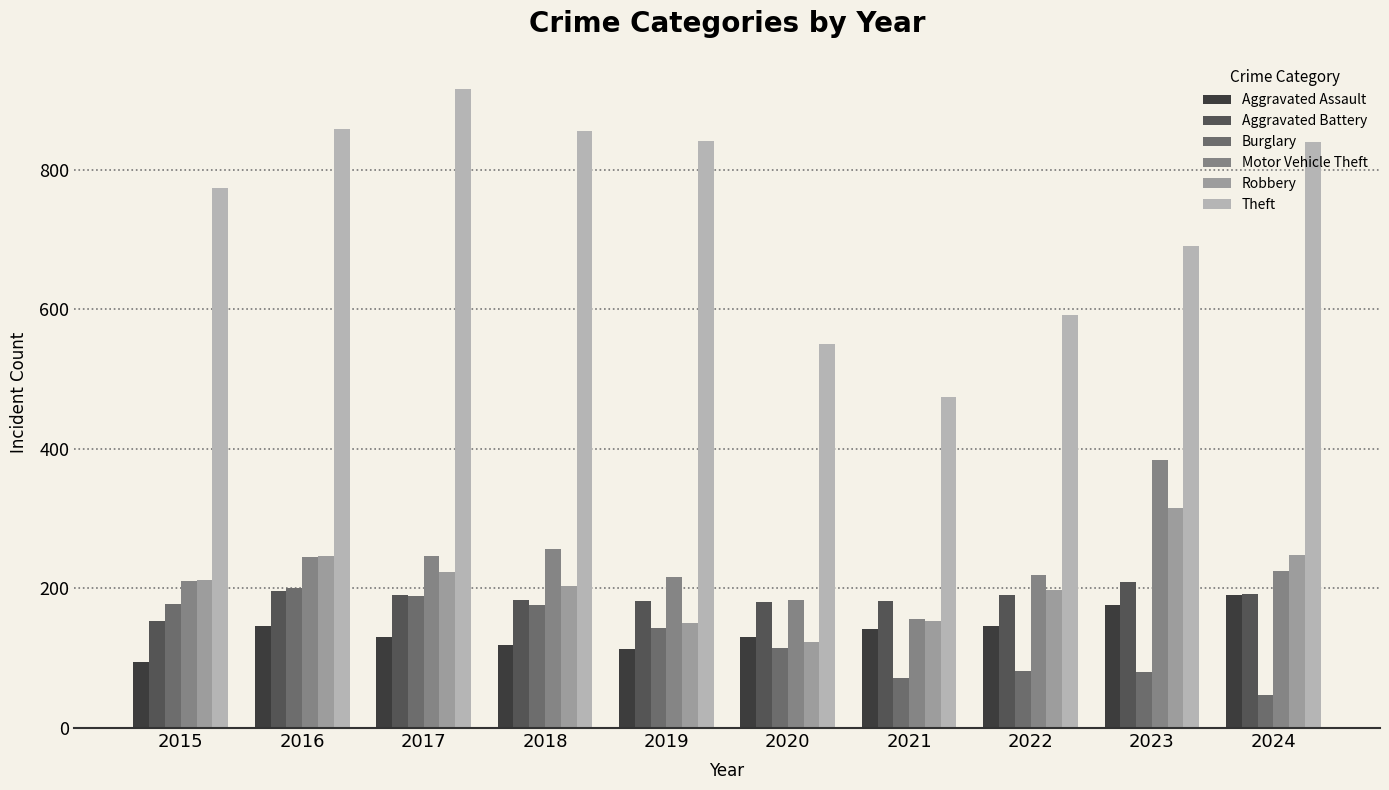

Which category has the lowest value in the Aggravated Battery series?

2015